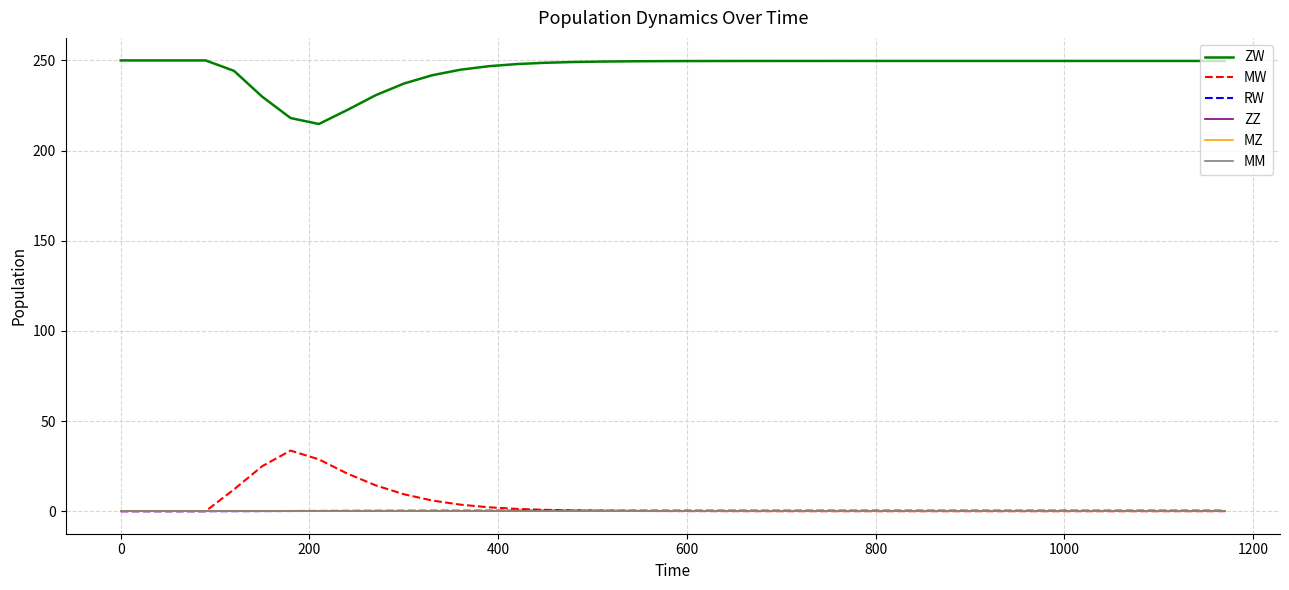

Is this an area chart (filled region under the line)?

No